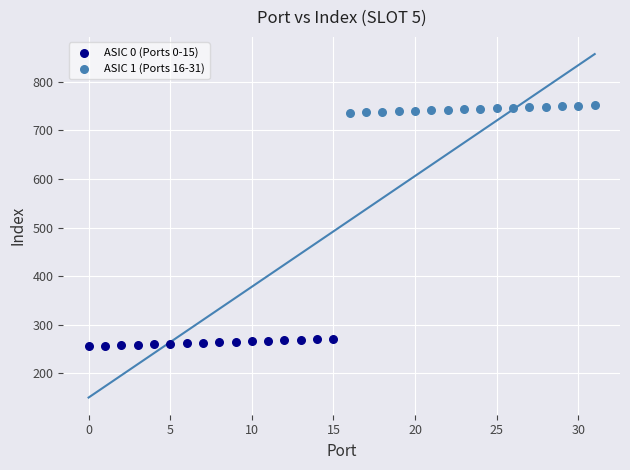

Which series reaches the minimum Y coordinate?

ASIC 0 (Ports 0-15)